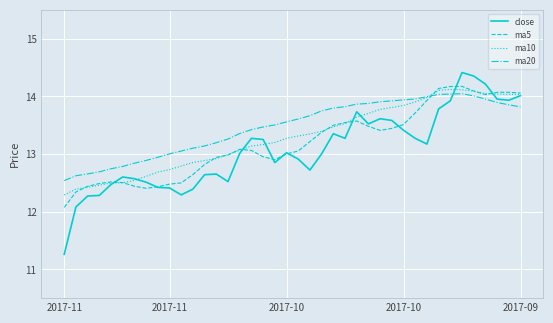

What is the greatest value displayed?

14.4